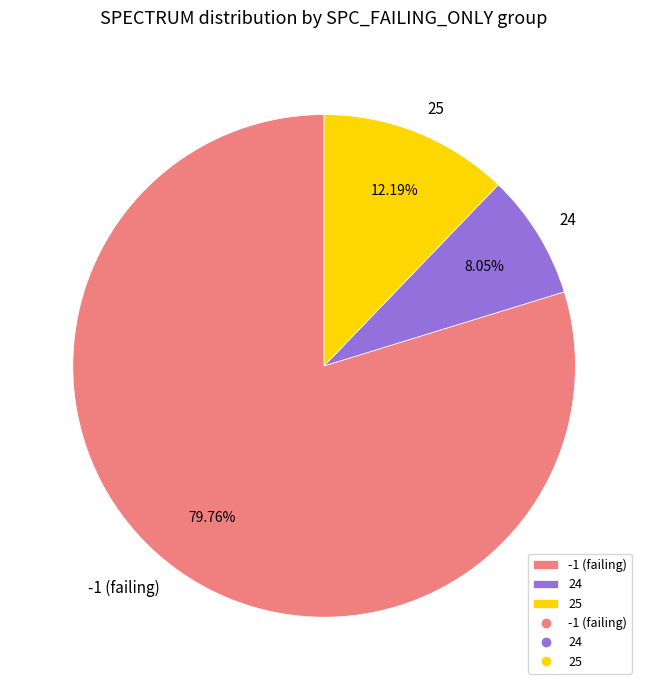

To the nearest percent, what is the average slice percentage?

33%